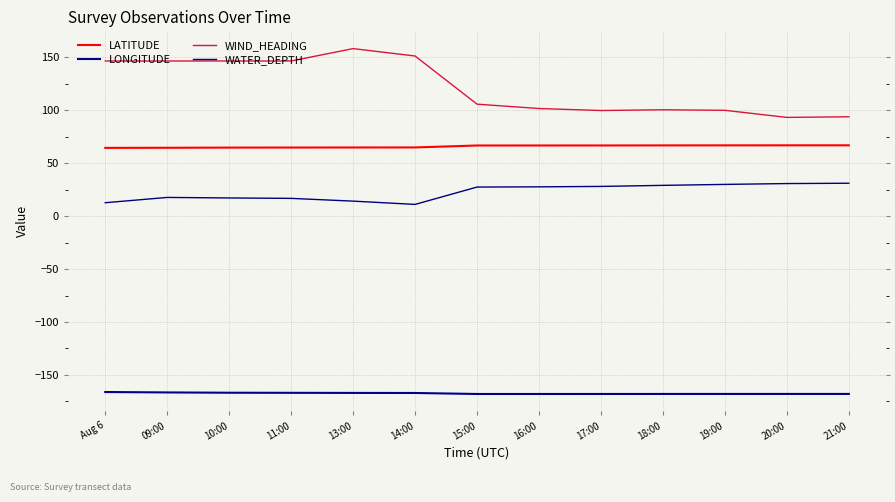

What are all the series names shown in the legend?

LATITUDE, LONGITUDE, WIND_HEADING, WATER_DEPTH